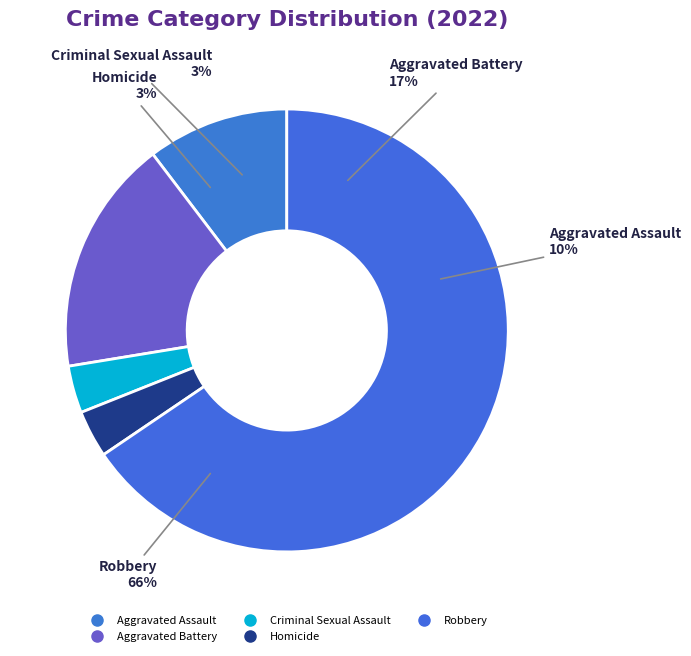

The Robbery slice represents 80% of the pie. True or false?

False